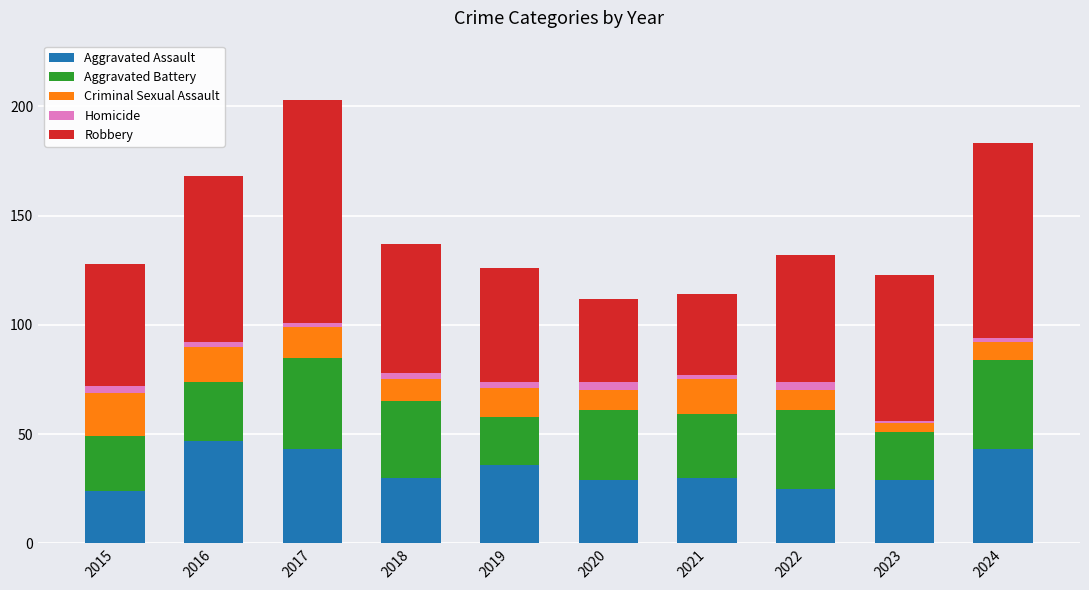

What is the highest value of the Aggravated Assault series?

47